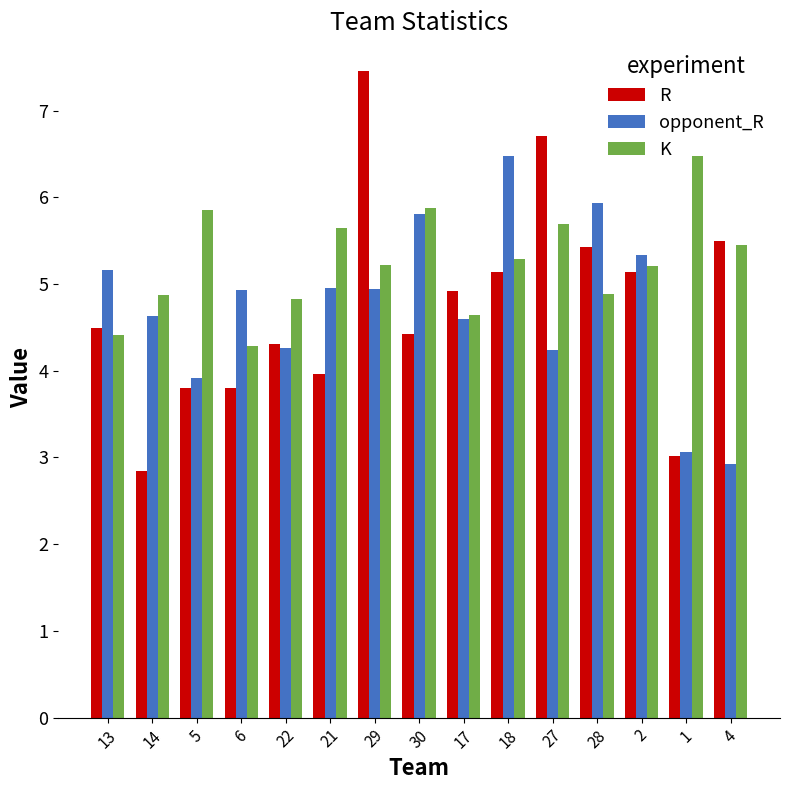

Is it true that opponent_R equals 4.3 at 1?

False